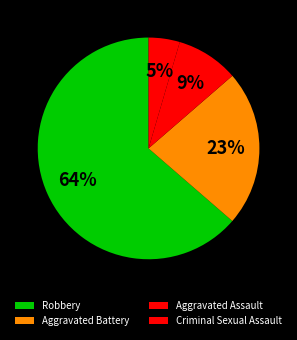

True or false: Criminal Sexual Assault accounts for 5% of the total.

True